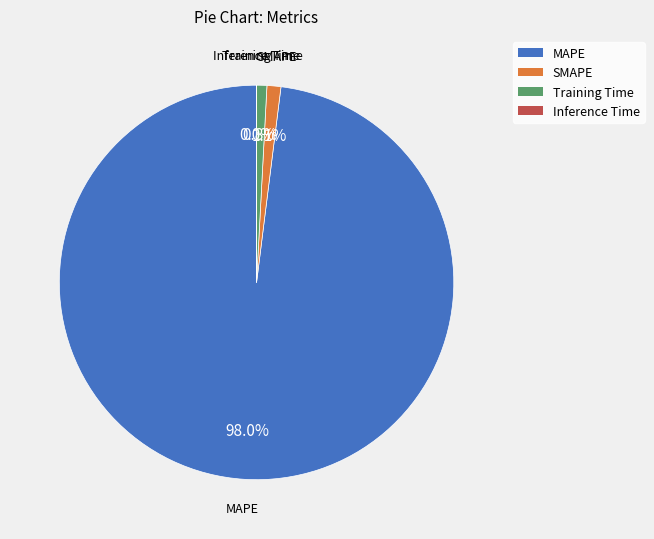

What percentage do Training Time and MAPE together represent?

98.9%